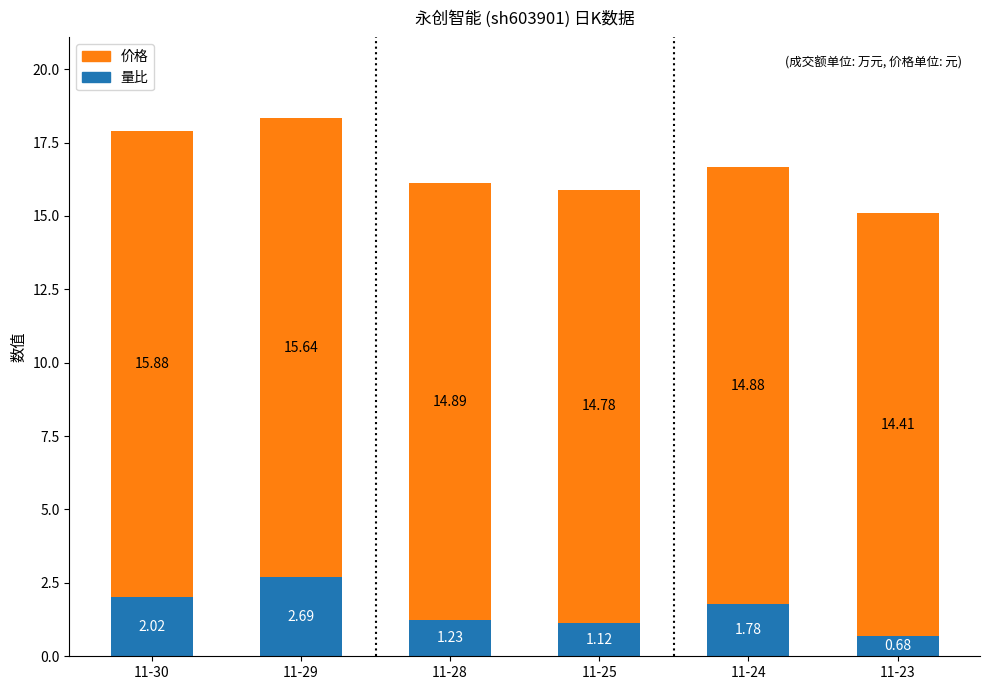

What is the value of the 量比 bar at the 2nd from the left?

2.7